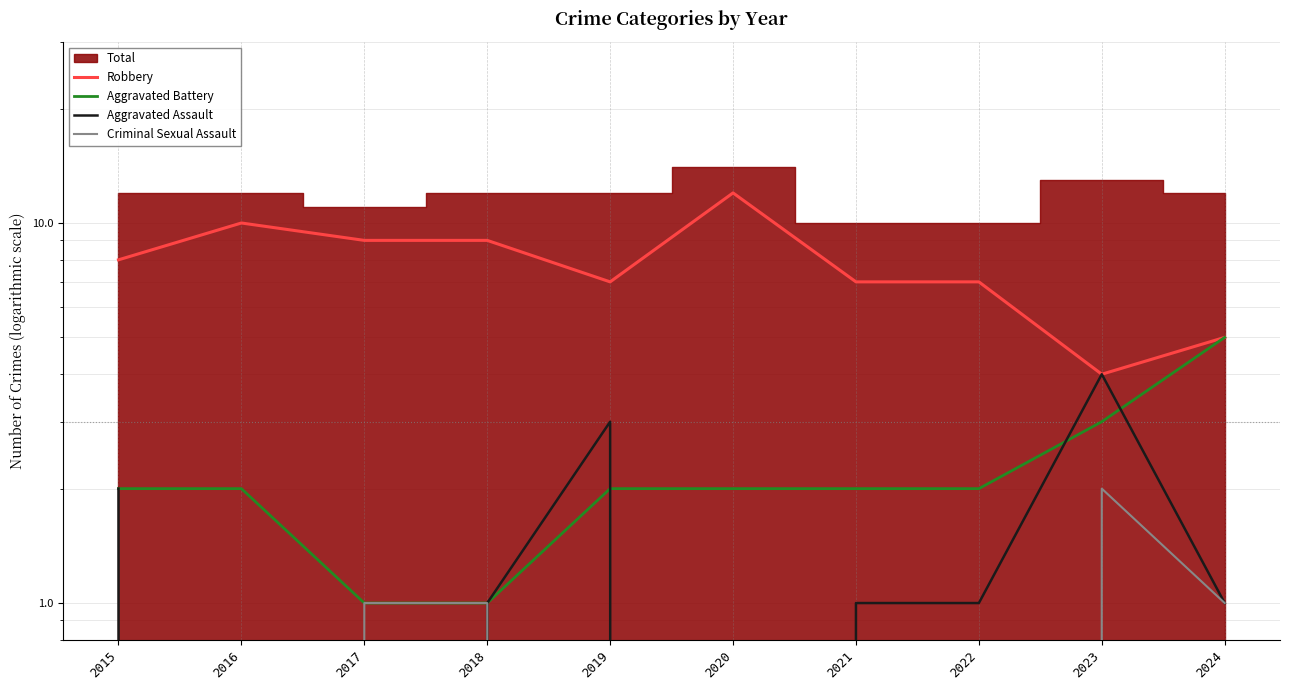

Reading left to right, list all the values displayed in this chart.

Robbery: 8	10	9	9	7	12	7	7	4	5
Aggravated Battery: 2	2	1	1	2	2	2	2	3	5
Aggravated Assault: 2	0	0	1	3	0	1	1	4	1
Criminal Sexual Assault: 0	0	1	1	0	0	0	0	2	1